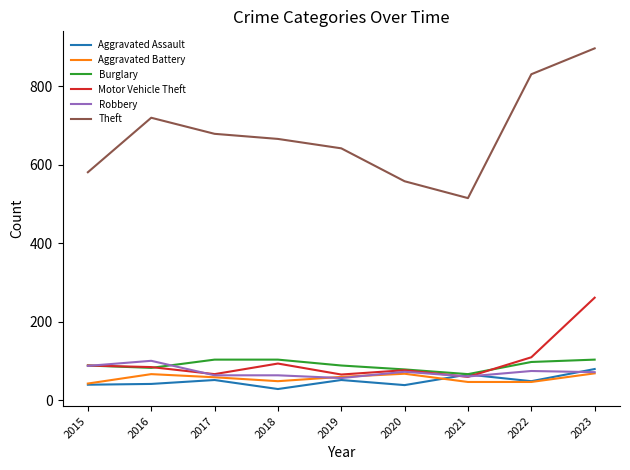

Is it true that Robbery equals 23 at 2022?

False